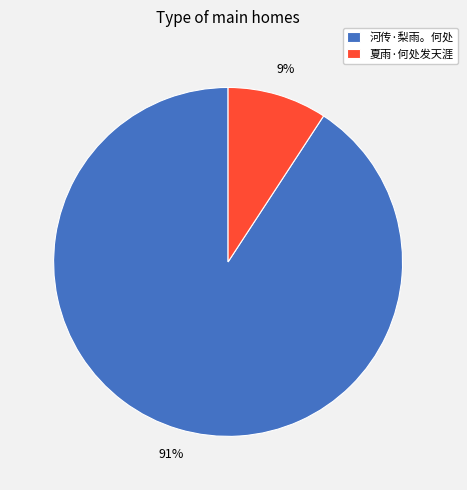

True or false: 夏雨·何处发天涯 accounts for 4% of the total.

False